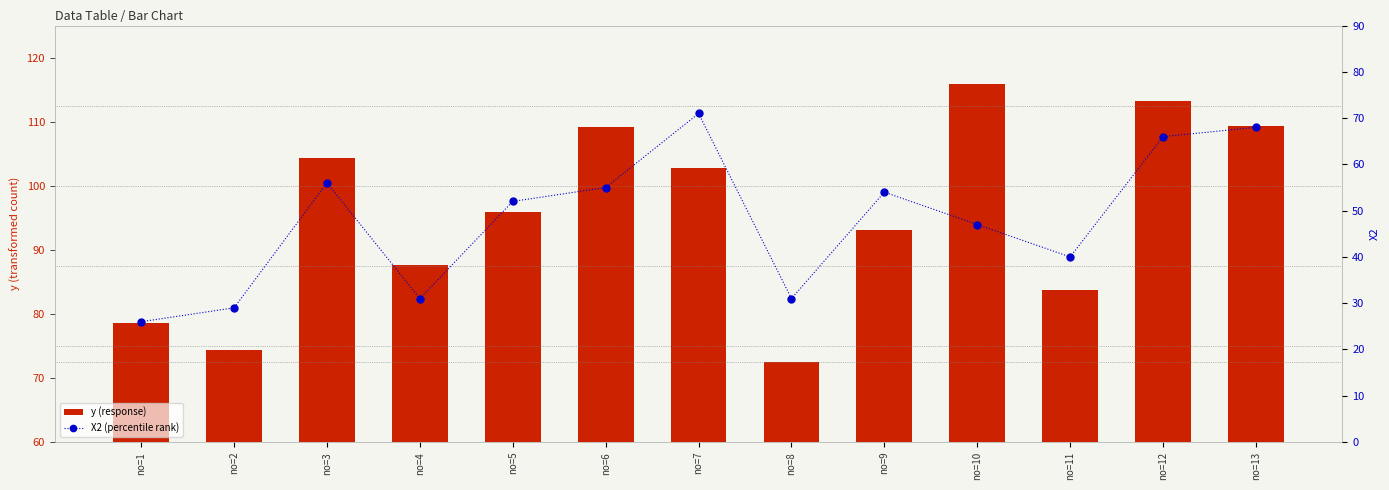

What is the value of the X2 (percentile rank) bar at the 5th from the left?

52.0